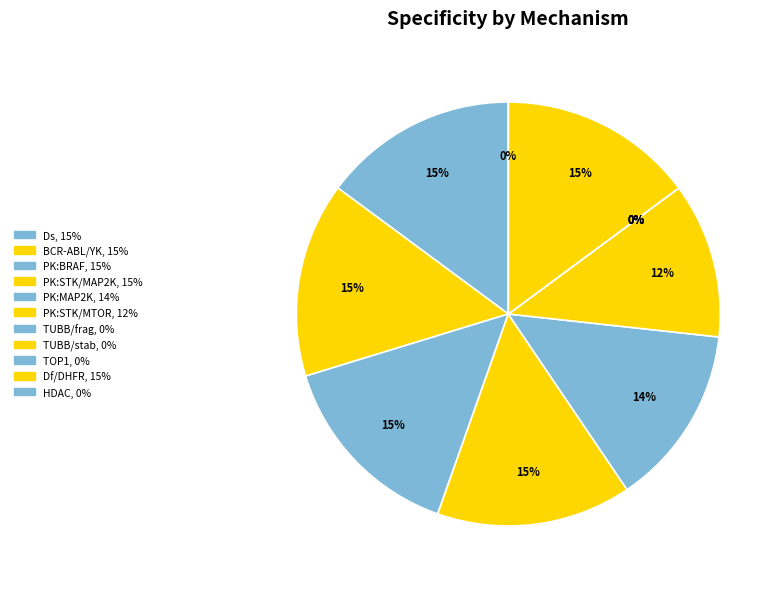

Rank the categories by value from lowest to highest.

TUBB|Tu-frag, Tu-stab, TOP1, HDAC, PK:STK,MTOR, PK:MAP2K,MAP2K1, Ds, BCR-ABL|PK:YK,PDGFR,KIT, PK:BRAF, PK:STK,MAP2K,MAP2K1,MAP2K2, Df|AM|GARTF|DHFR